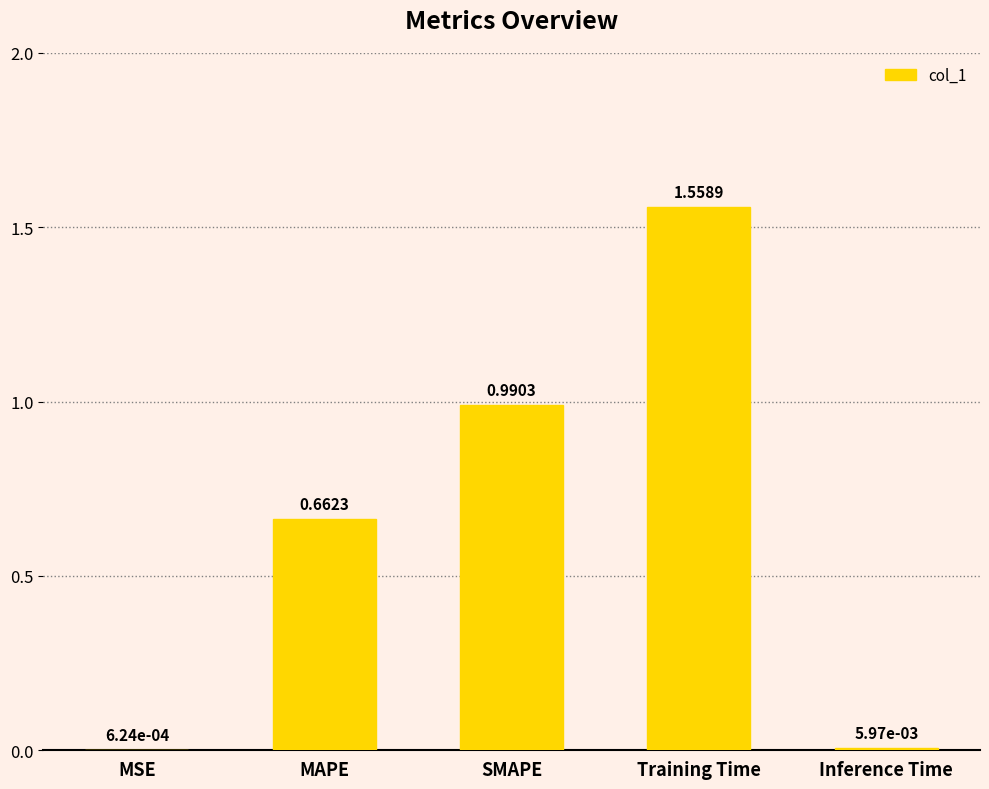

Which category has the highest value across all series?

Training Time